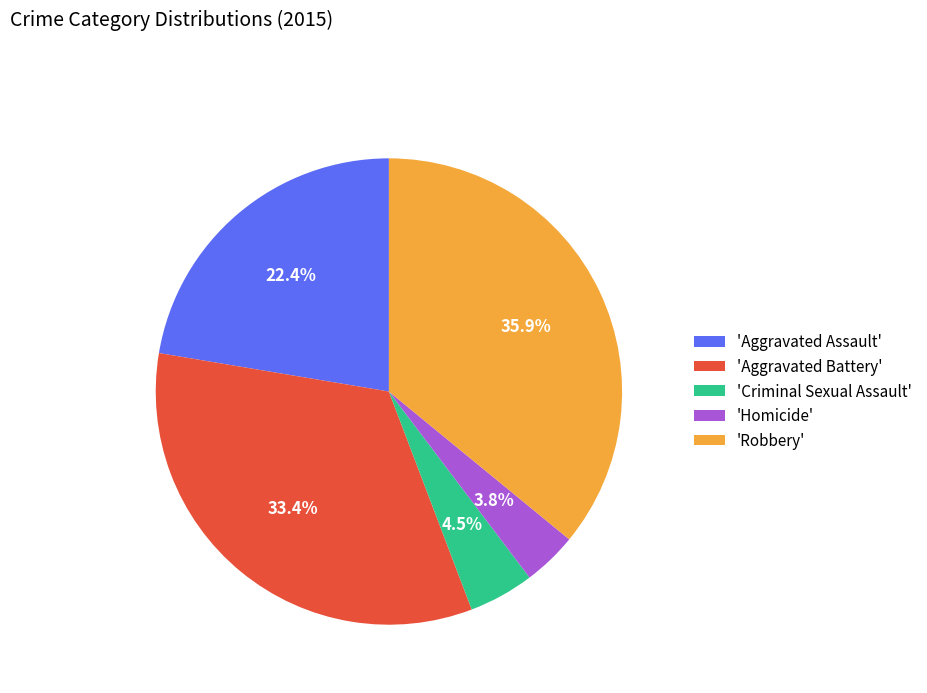

Which slice is the largest?

'Robbery'